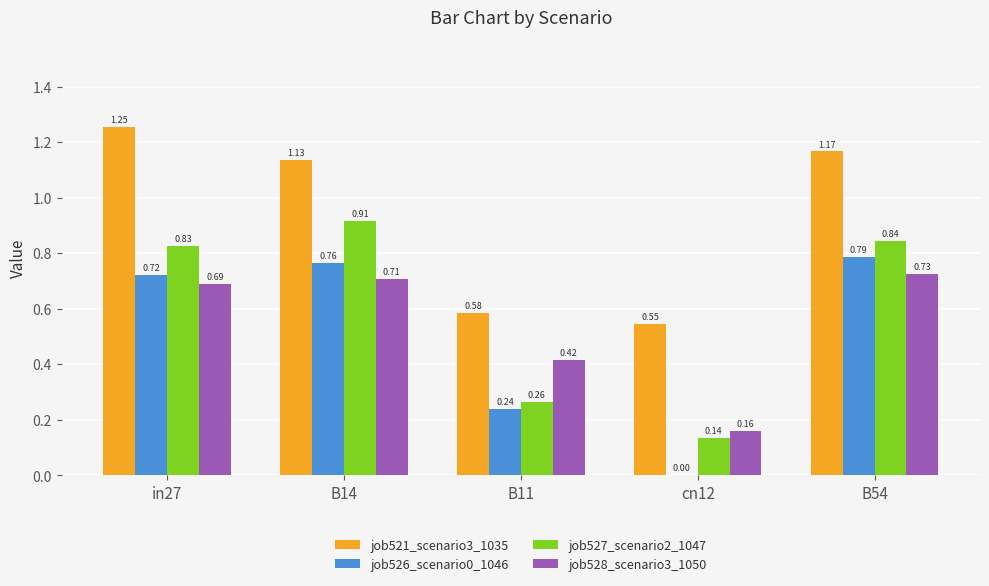

Which series changed the most between B14 and B54?

job527_scenario2_1047